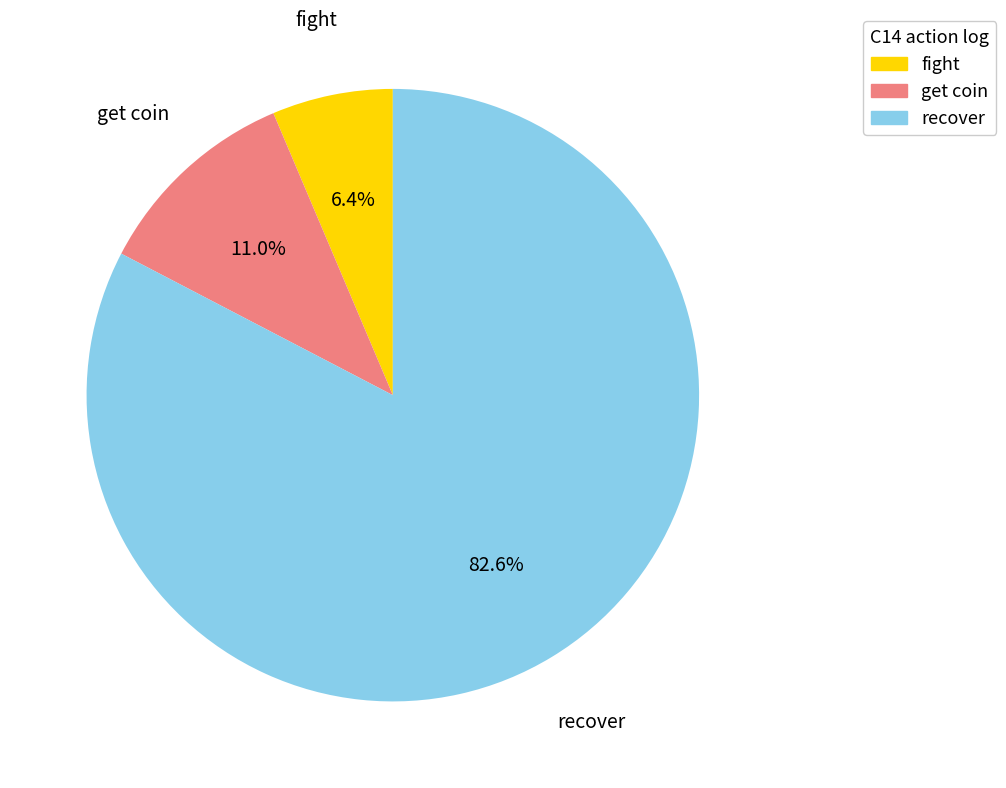

Is there a majority slice in this chart?

Yes